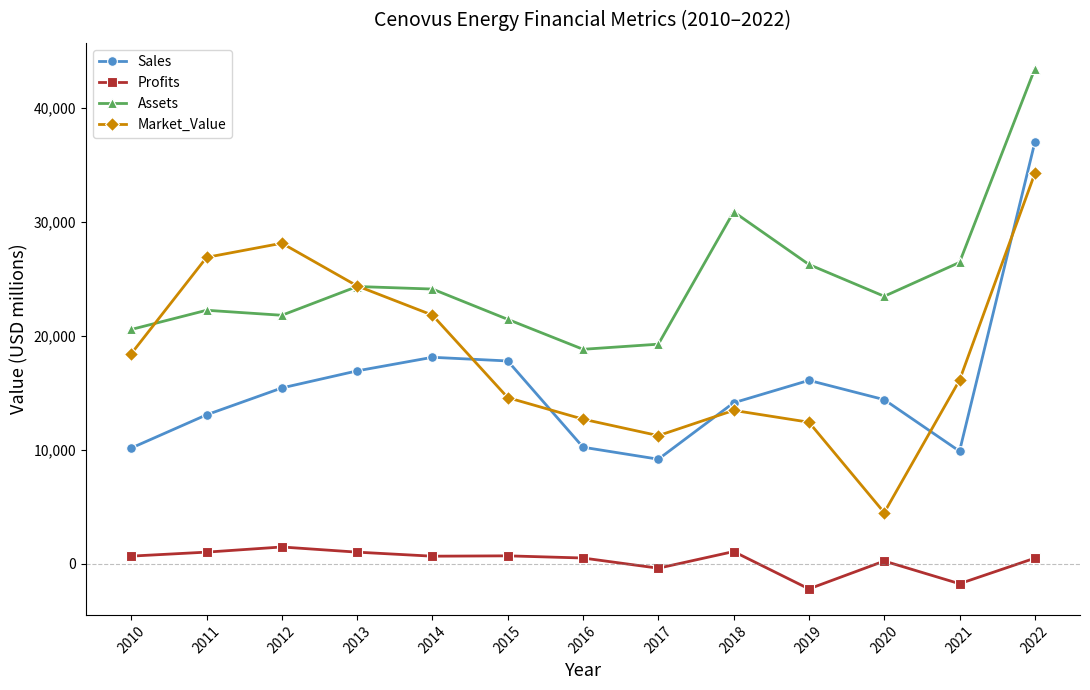

What is the value of the Assets point at the 2nd from the left?

22236.0